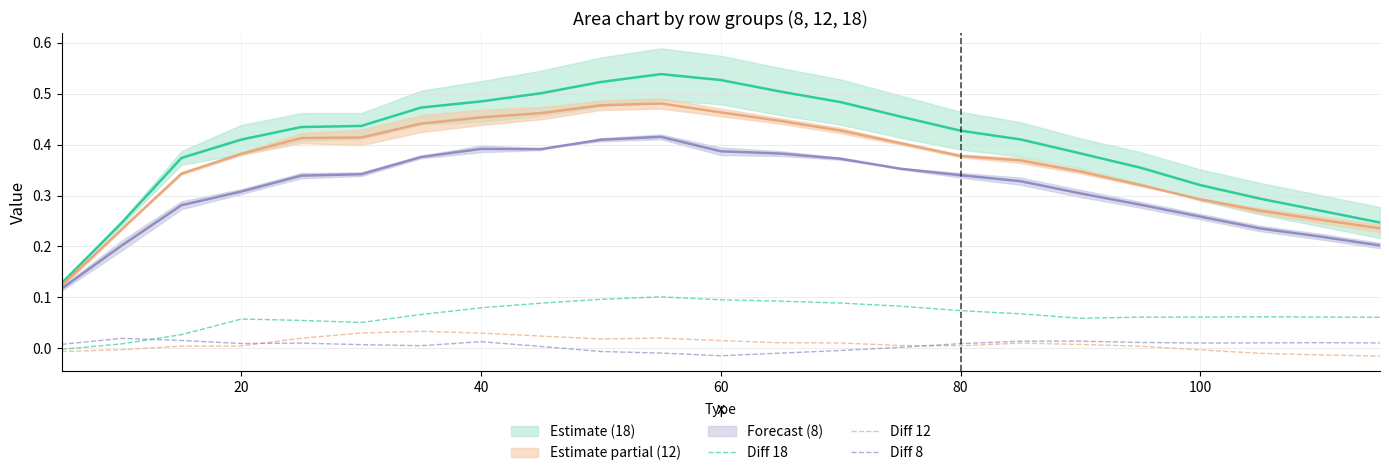

The Diff 18 series shows 0.1 at 80. True or false?

False